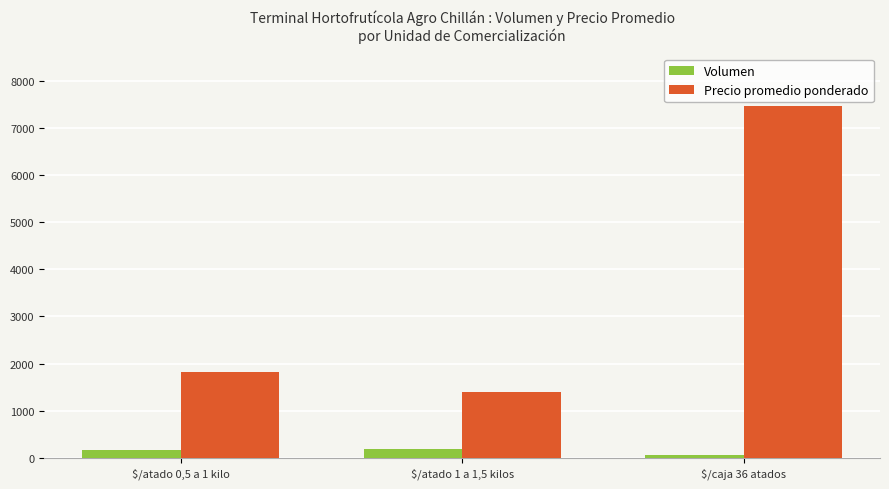

Which series has the largest range (max minus min)?

Precio promedio ponderado